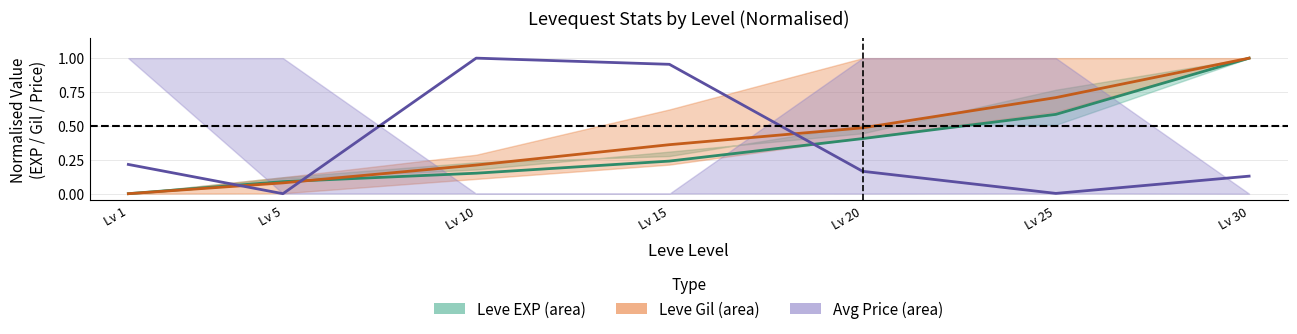

What is the sum of the currentAveragePrice mean values at Lv 10 and Lv 20?

1.2